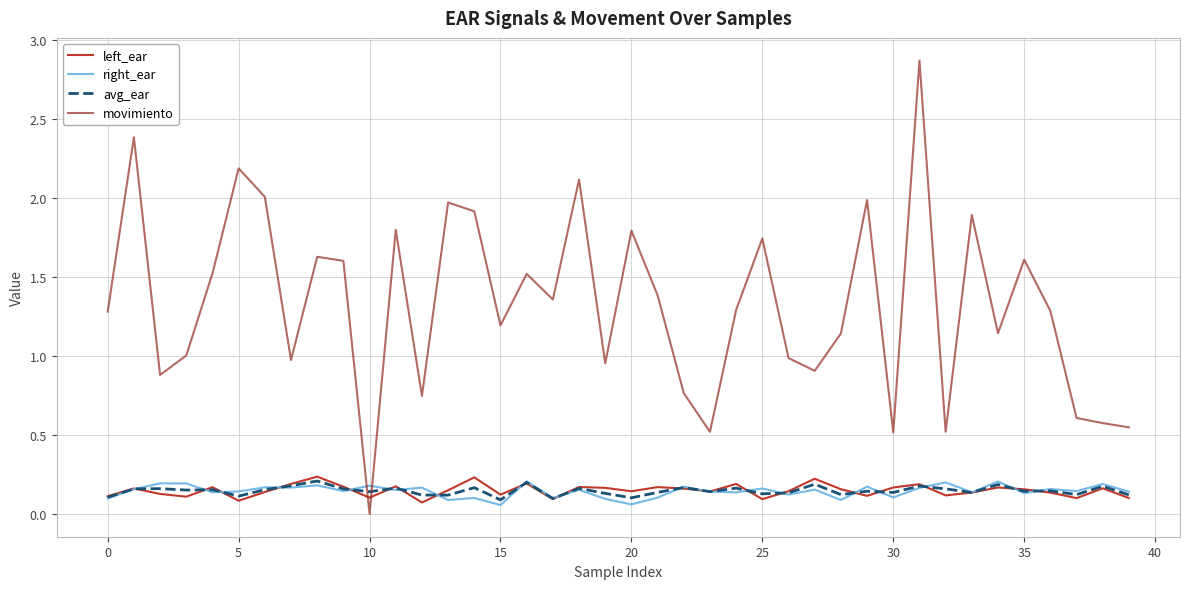

Which series has the largest range (max minus min)?

movimiento